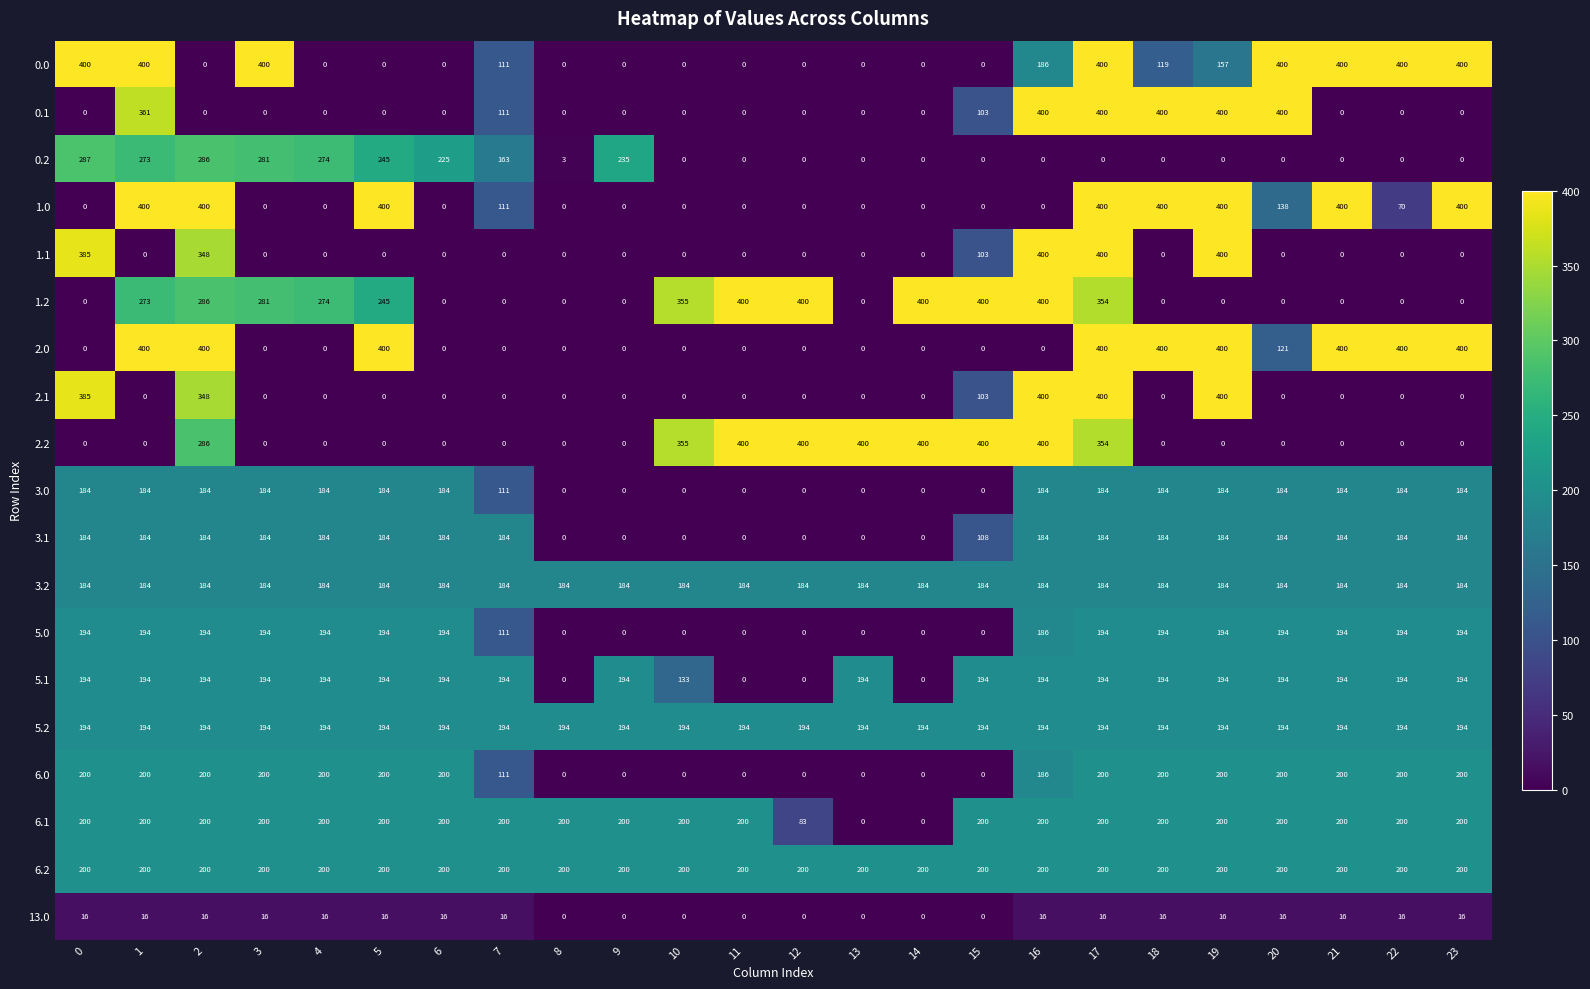

What is the spread (max minus min) of values at 20?

400